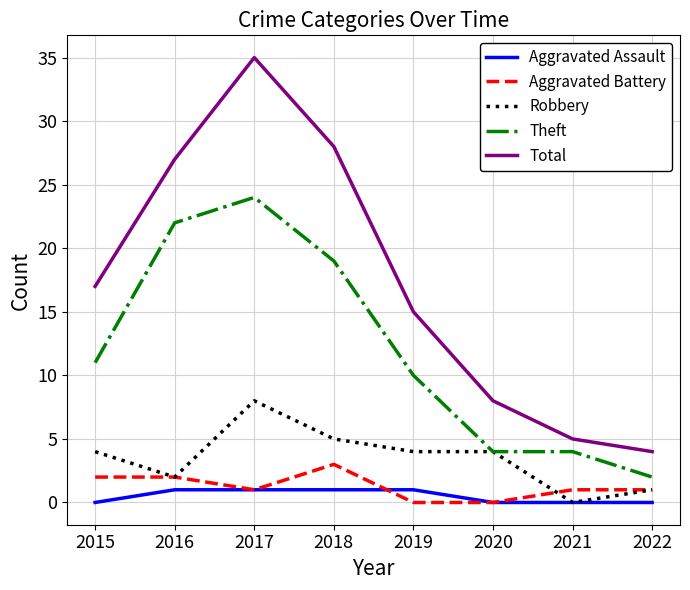

Which category has the highest value across all series?

2017